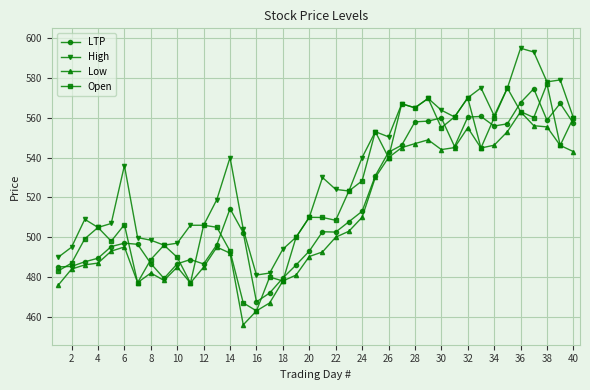

Which series has the largest total across all categories?

High